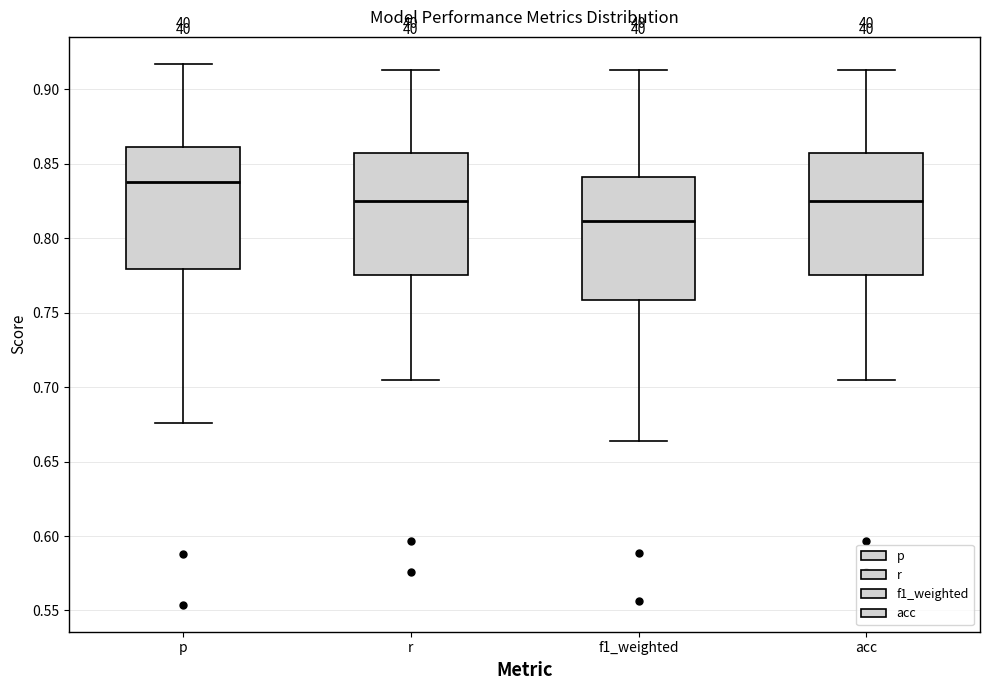

Reading left to right, transcribe this box plot: for each box, give where its median line is, the range the box spans, and where its two whiskers end, as read against the y-axis. The values are not printed on the chart, so give them approximately, as read against the axis.

p: median 0.840, box 0.780 to 0.860, whiskers 0.675 to 0.915
r: median 0.825, box 0.775 to 0.855, whiskers 0.705 to 0.915
f1_weighted: median 0.810, box 0.760 to 0.840, whiskers 0.665 to 0.915
acc: median 0.825, box 0.775 to 0.855, whiskers 0.705 to 0.915